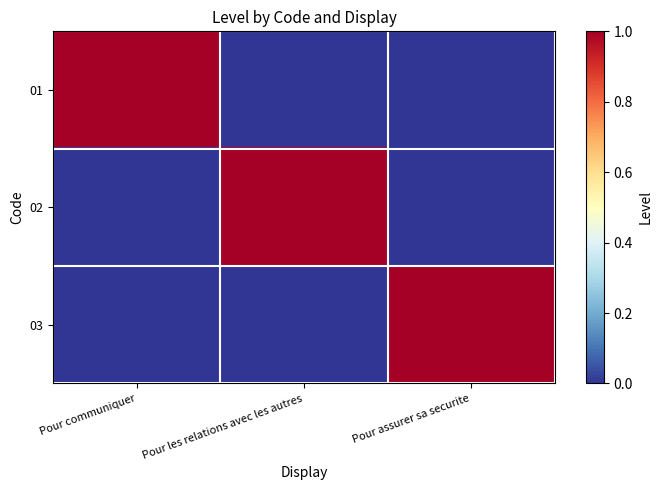

Which series has the largest total across all categories?

01